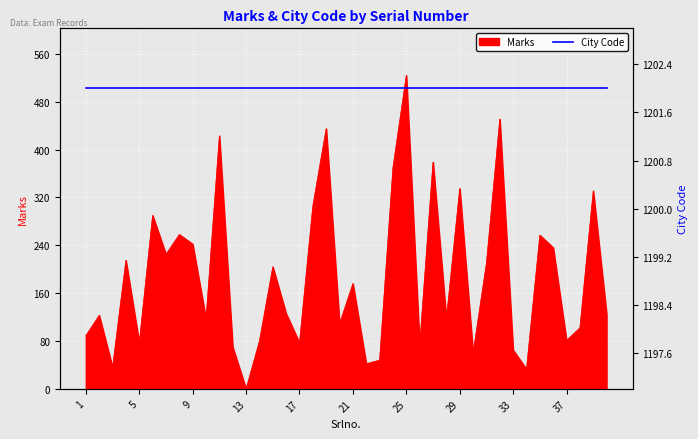

True or false: the data shows 104 at 7.

False